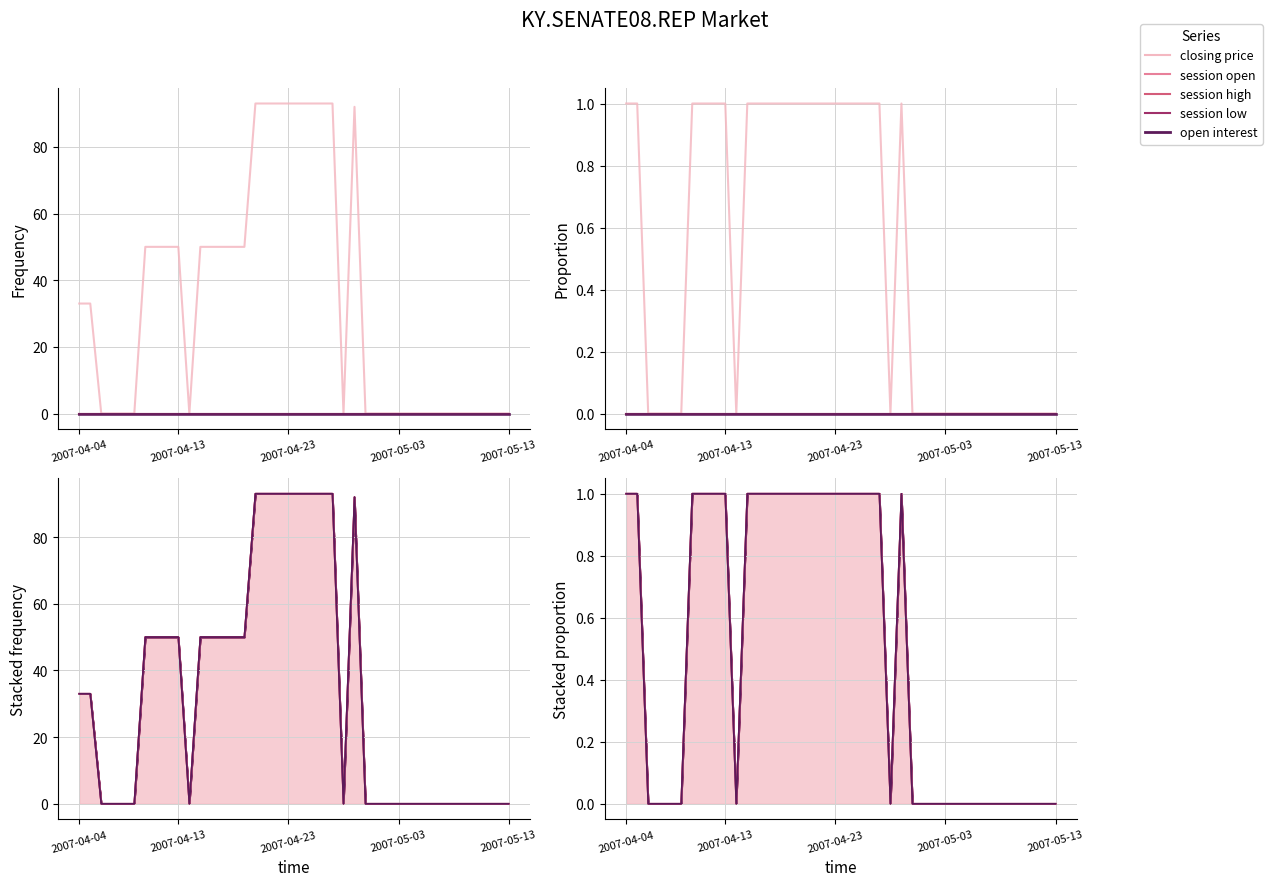

What is the difference between the highest and lowest values at 2007-04-04?

1